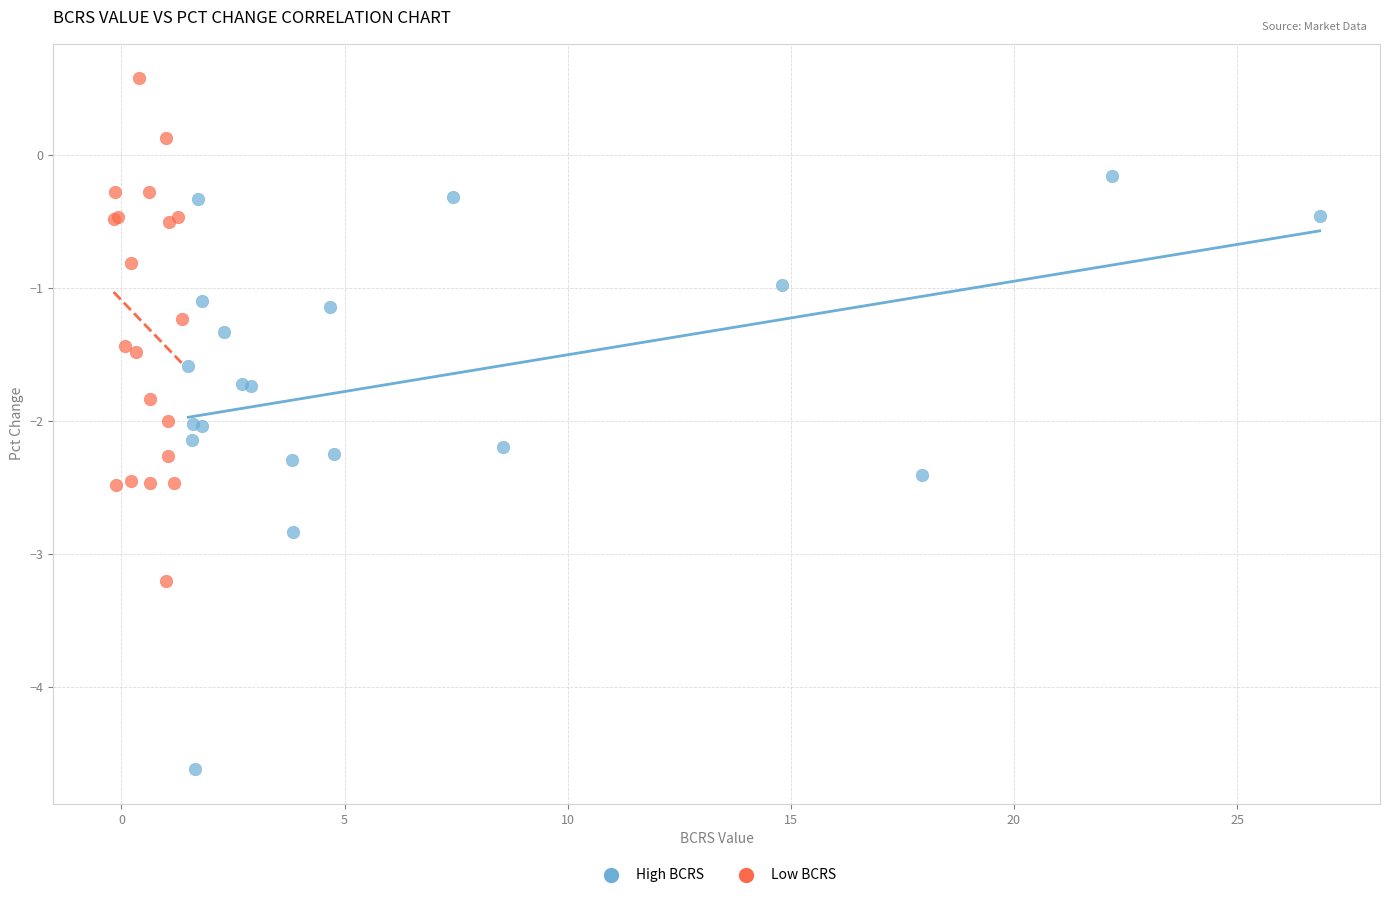

Which series reaches the maximum Y coordinate?

Low BCRS